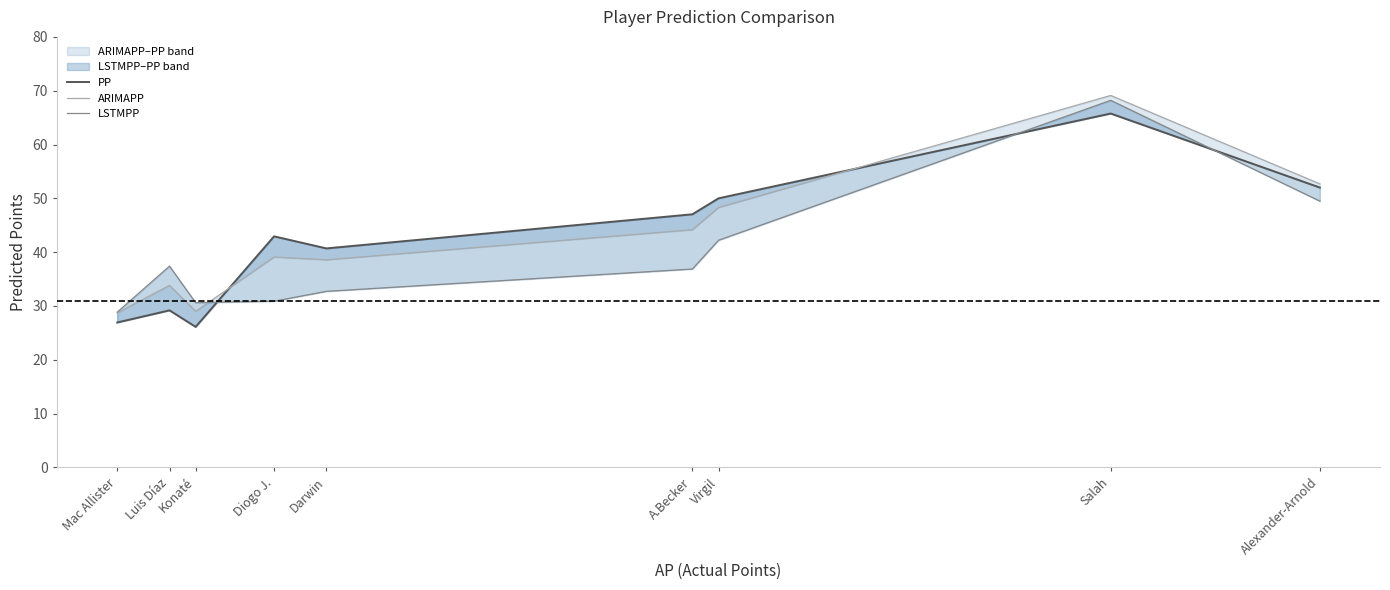

What is the maximum value for LSTMPP?

68.2